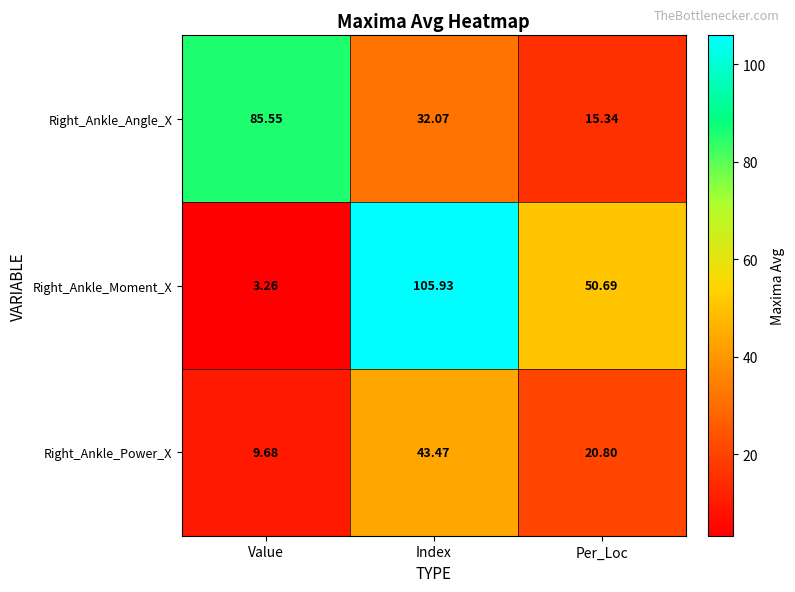

Where does the Right_Ankle_Angle_X series first go above 32?

Value